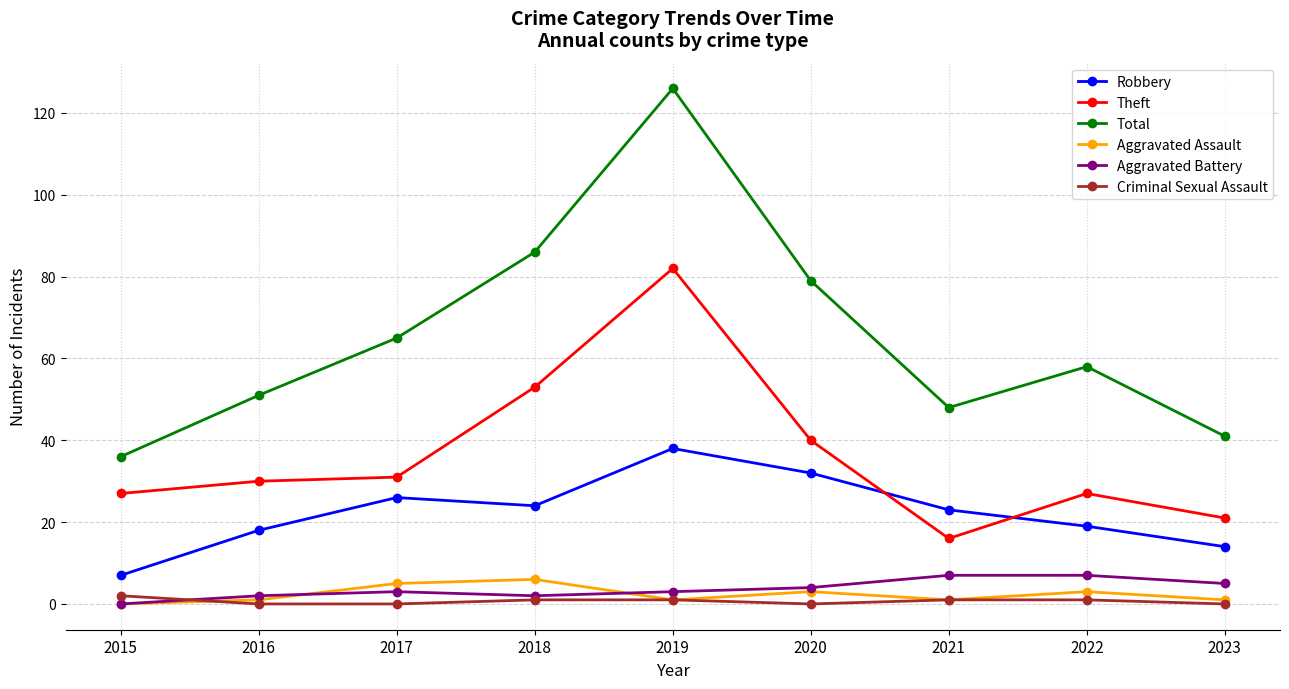

Reading left to right, transcribe all the data shown in this chart.

Robbery: 7	18	26	24	38	32	23	19	14
Theft: 27	30	31	53	82	40	16	27	21
Total: 36	51	65	86	126	79	48	58	41
Aggravated Assault: 0	1	5	6	1	3	1	3	1
Aggravated Battery: 0	2	3	2	3	4	7	7	5
Criminal Sexual Assault: 2	0	0	1	1	0	1	1	0